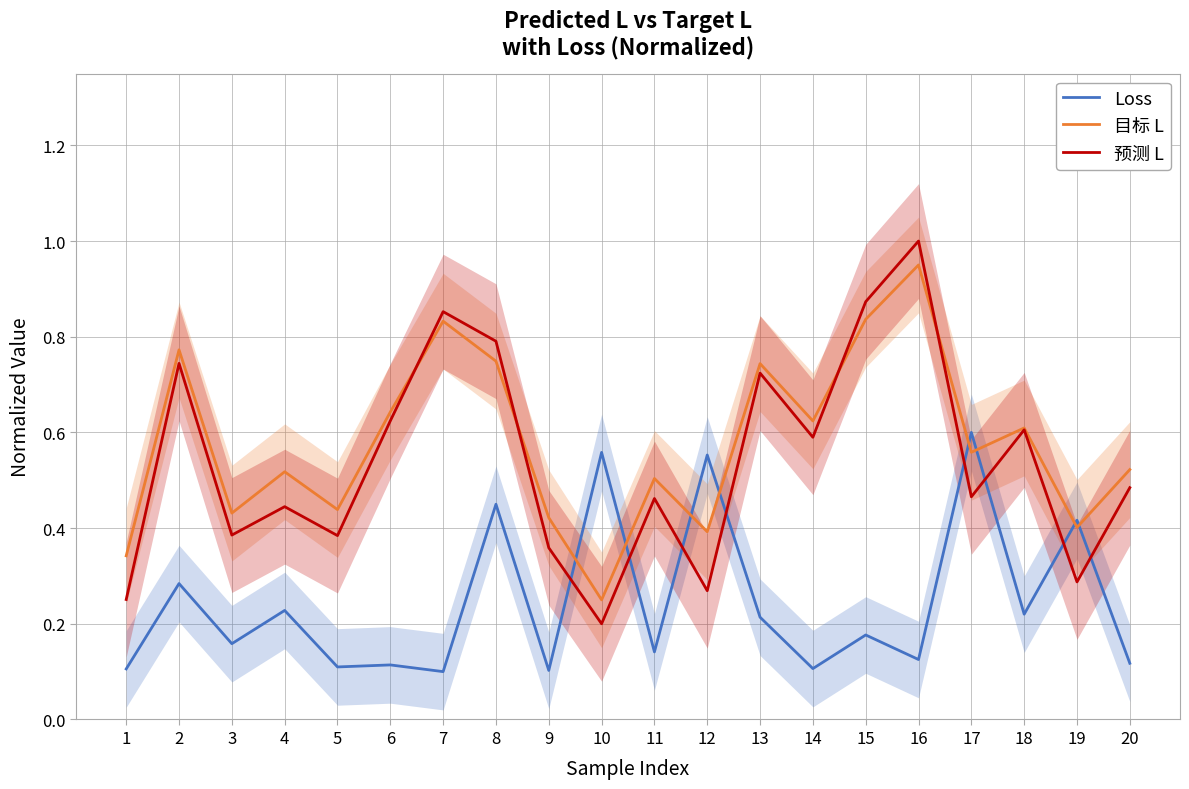

True or false: Loss and 目标 L cross at least once.

True